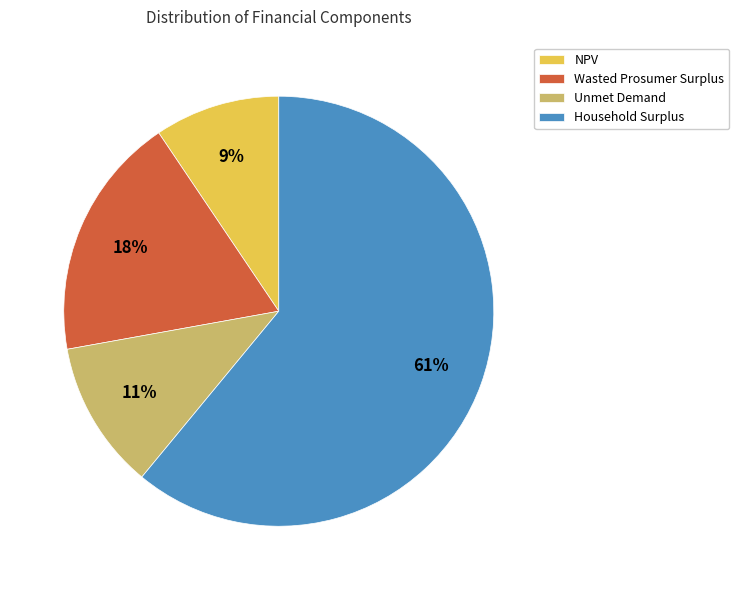

Is it true that Wasted Prosumer Surplus is 11% of the pie?

False